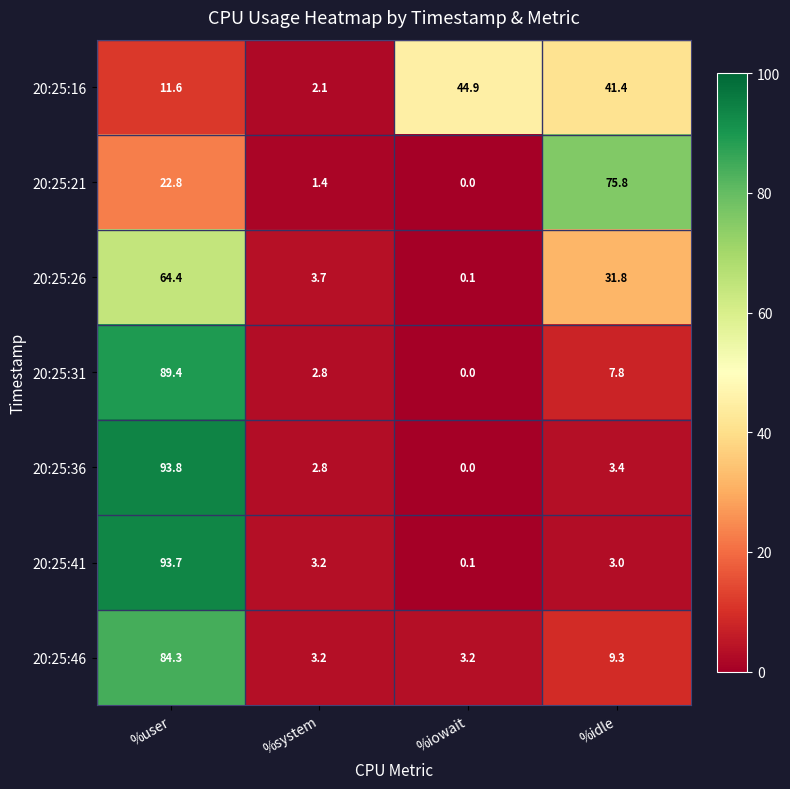

Reading left to right, list all the values displayed in this chart.

20:25:16: 11.6	2.1	44.9	41.4
20:25:21: 22.8	1.4	0.0	75.8
20:25:26: 64.4	3.7	0.1	31.8
20:25:31: 89.4	2.8	0.0	7.8
20:25:36: 93.8	2.8	0.0	3.4
20:25:41: 93.7	3.2	0.1	3.0
20:25:46: 84.3	3.2	3.2	9.3